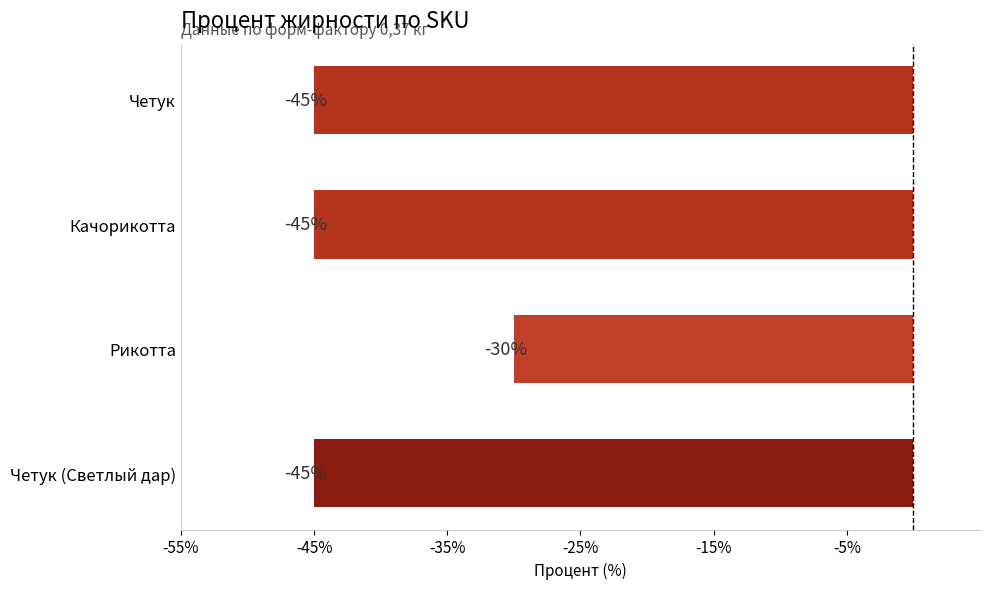

Which category has the highest value across all series?

Рикотта